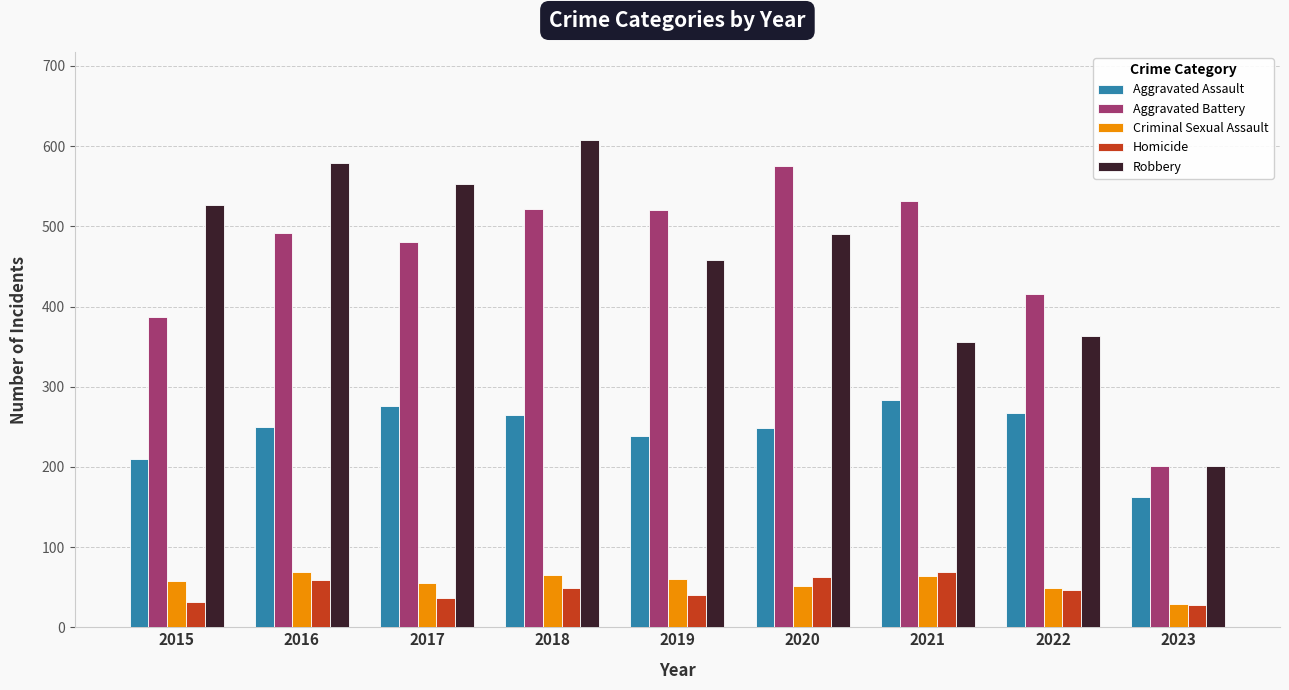

Is the value of Criminal Sexual Assault at 2017 greater than the value of Aggravated Battery at 2018?

No